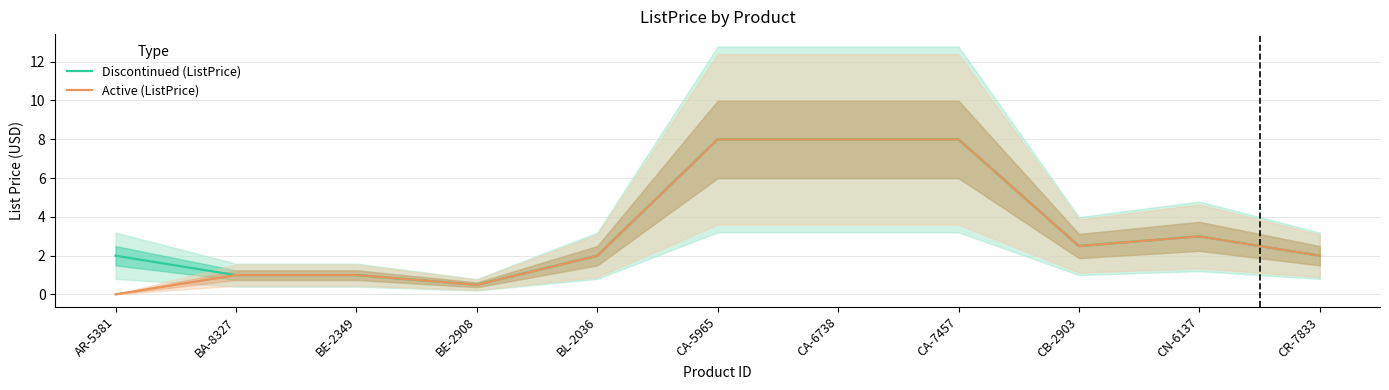

What position from the right is BE-2908?

8